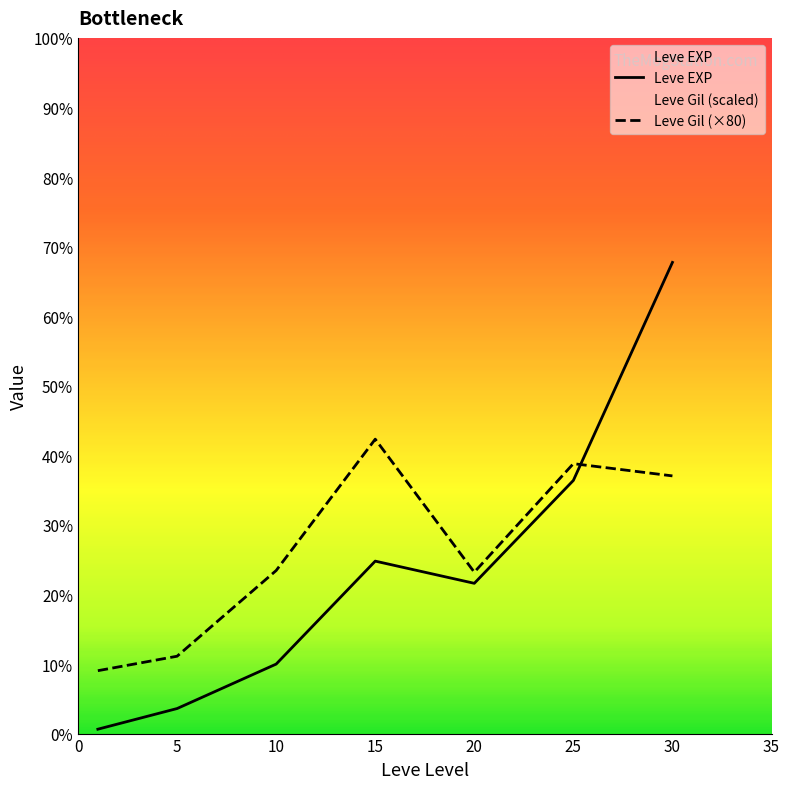

Is the value of Leve Gil at 15 greater than the value of Leve EXP at 10?

Yes